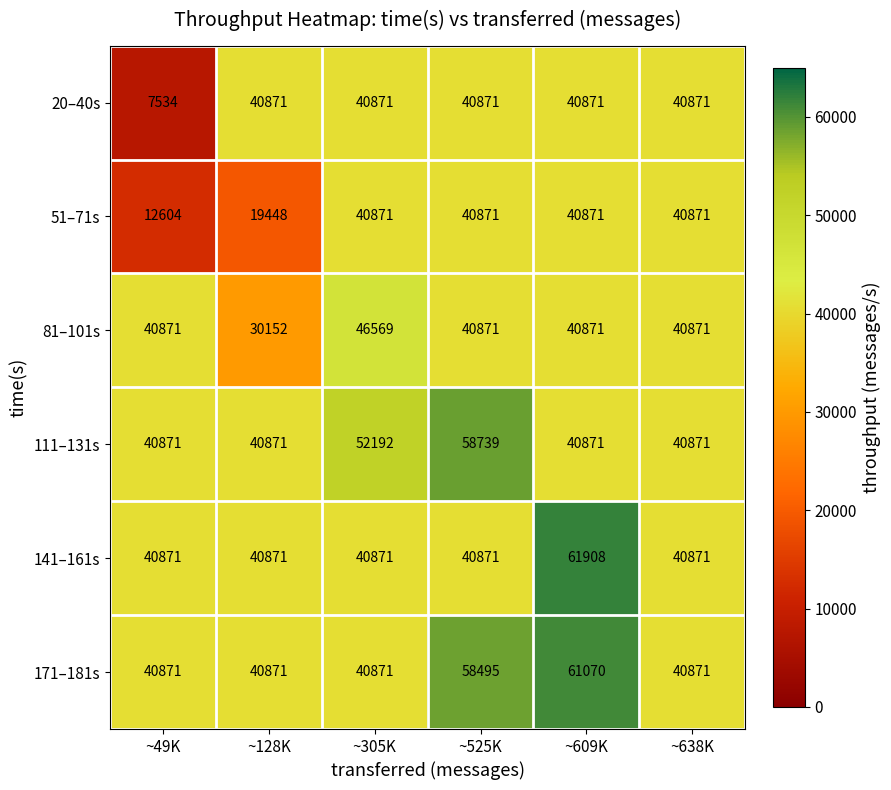

At how many categories does at least one series exceed 33074?

6